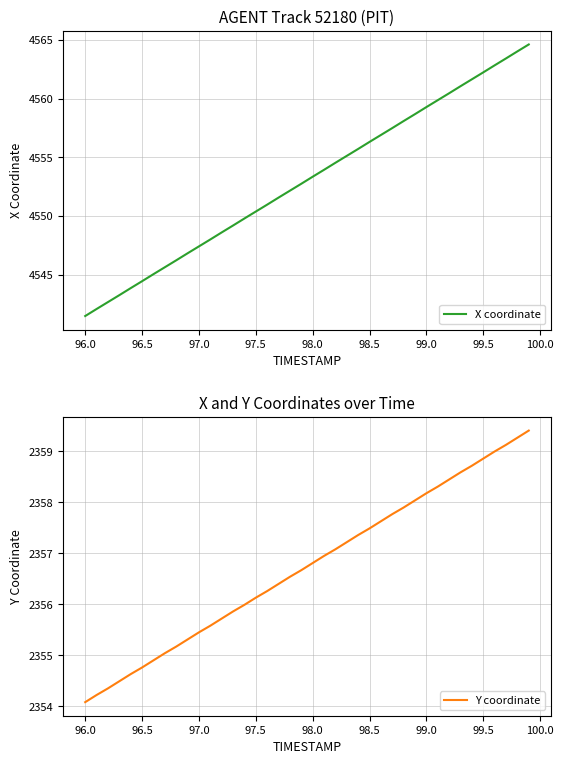

Does the chart have visible grid lines?

Yes